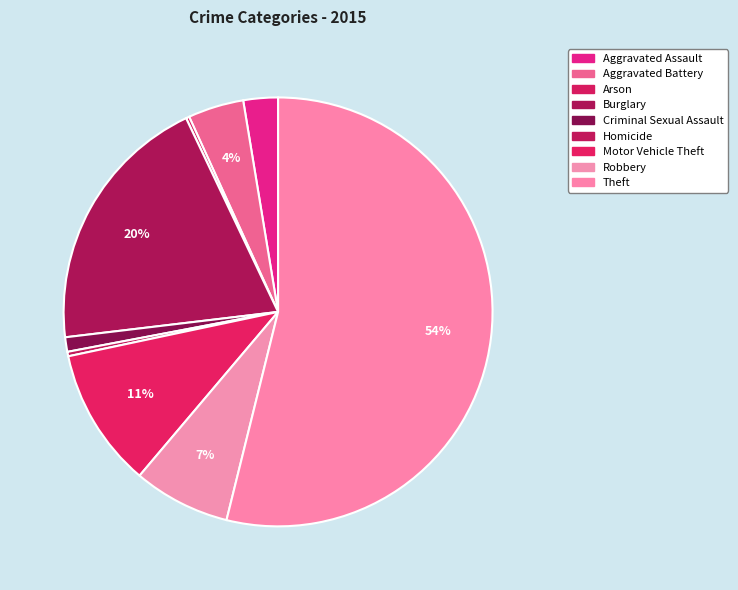

Combined, do Burglary and Robbery account for over 50%?

No